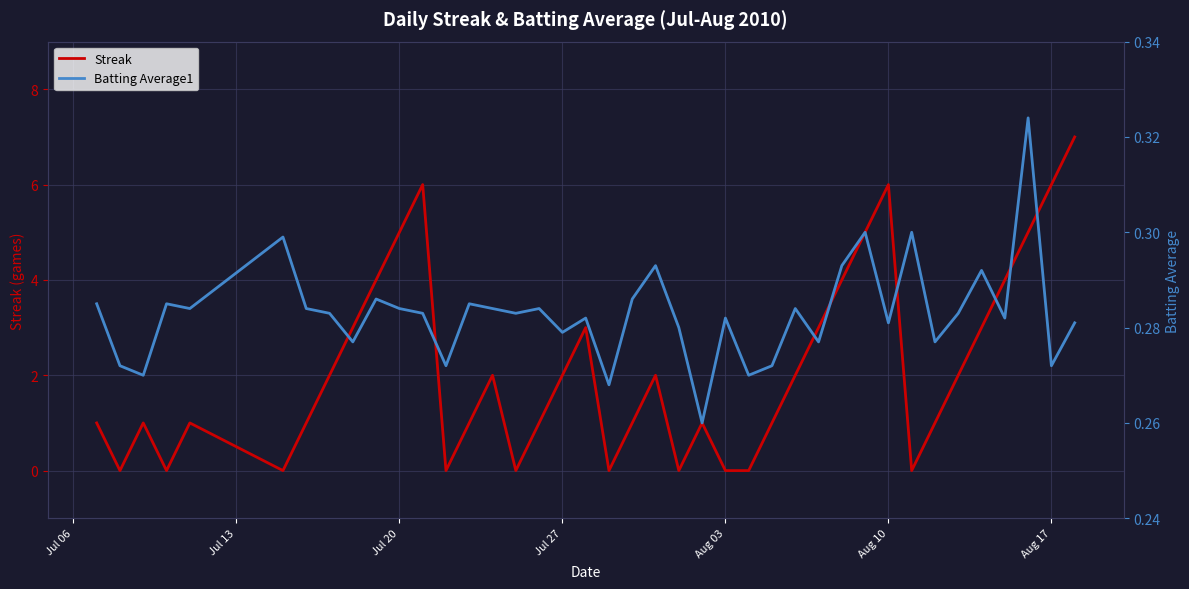

True or false: Streak and Batting Average1 cross at least once.

True